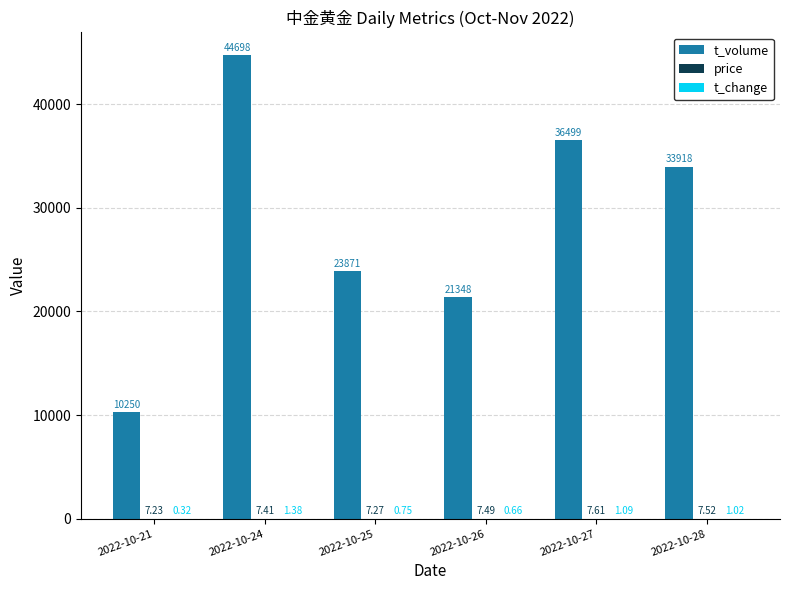

At which category is the sum across all series the highest?

2022-10-24